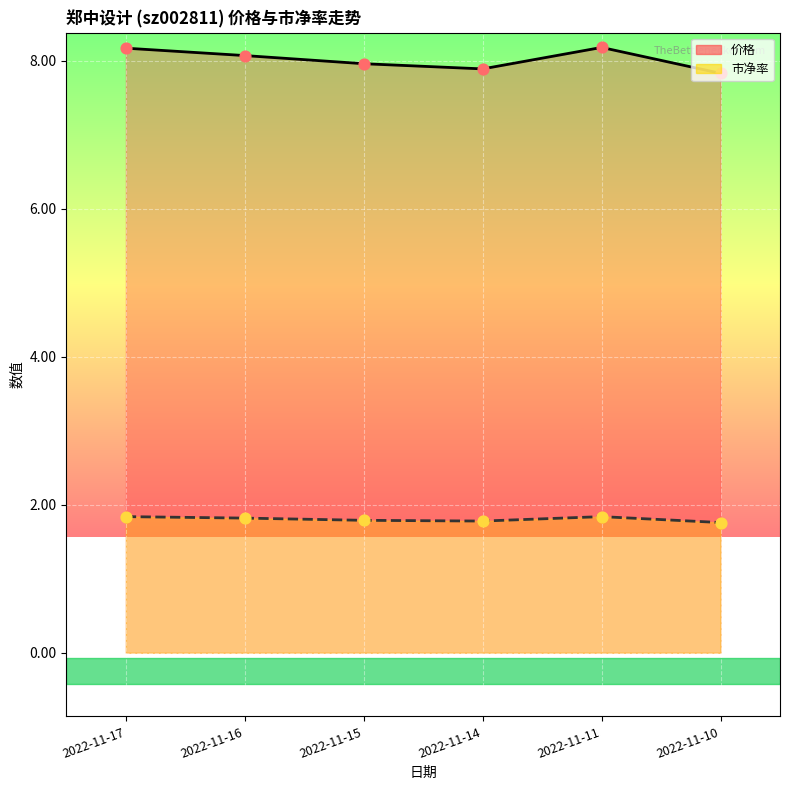

At which category is the sum across all series the highest?

2022-11-11